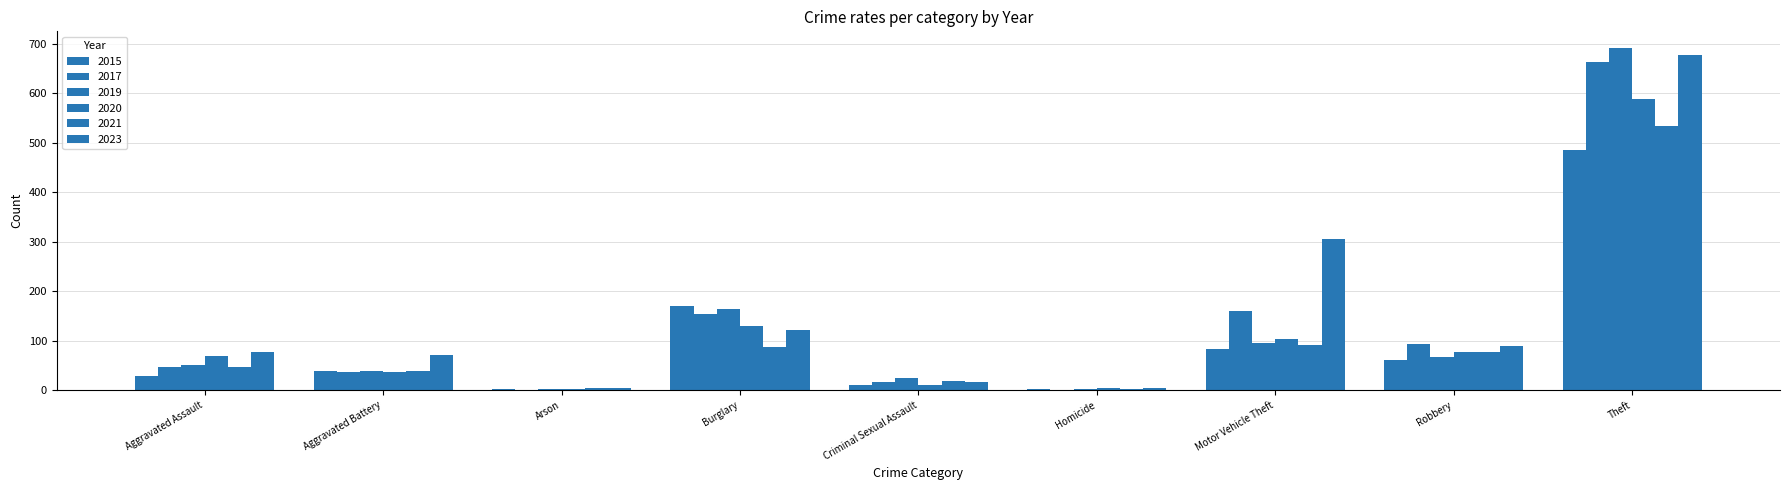

How many groups of bars are there?

9